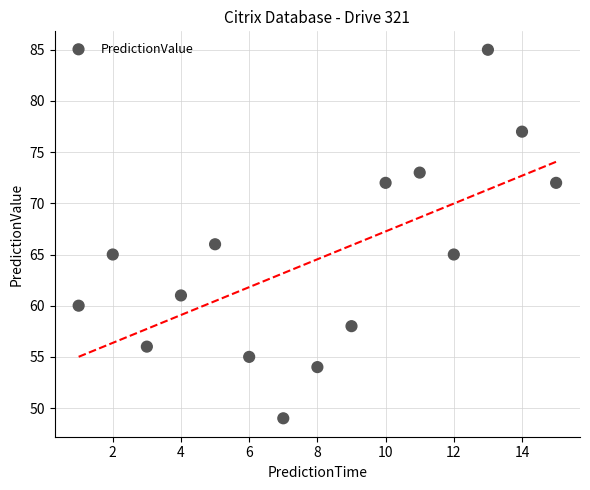

What is the range of X values (max minus min)?

14